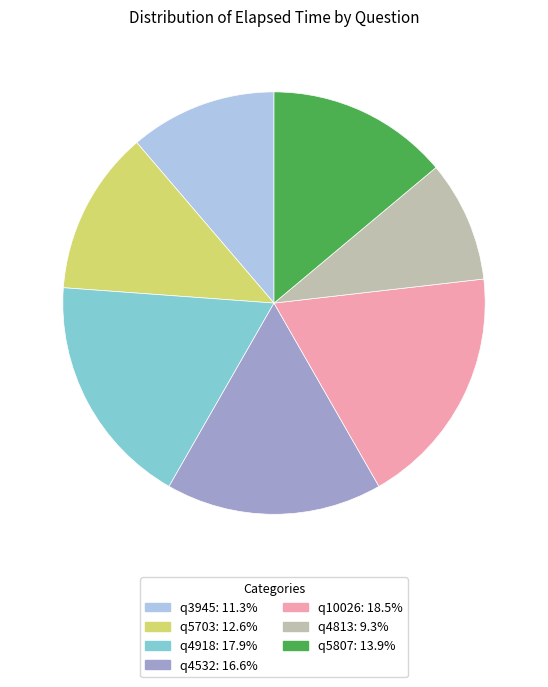

True or false: q3945 accounts for 11% of the total.

True